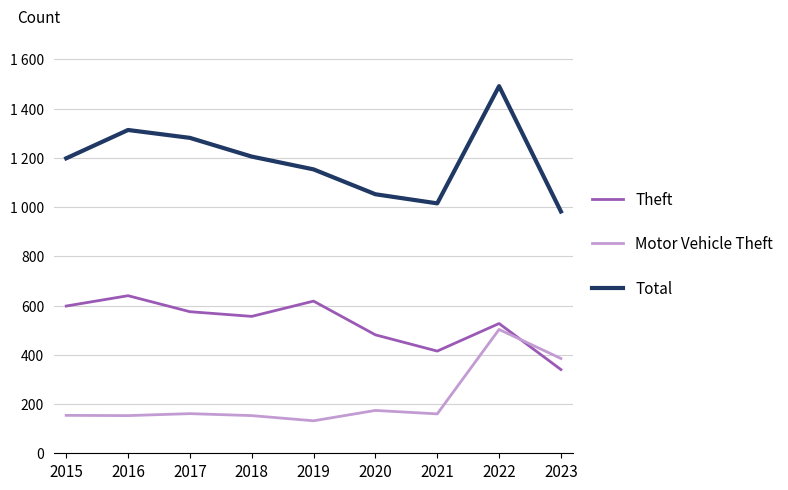

What is the difference between the second highest and minimum values in the Motor Vehicle Theft series?

253